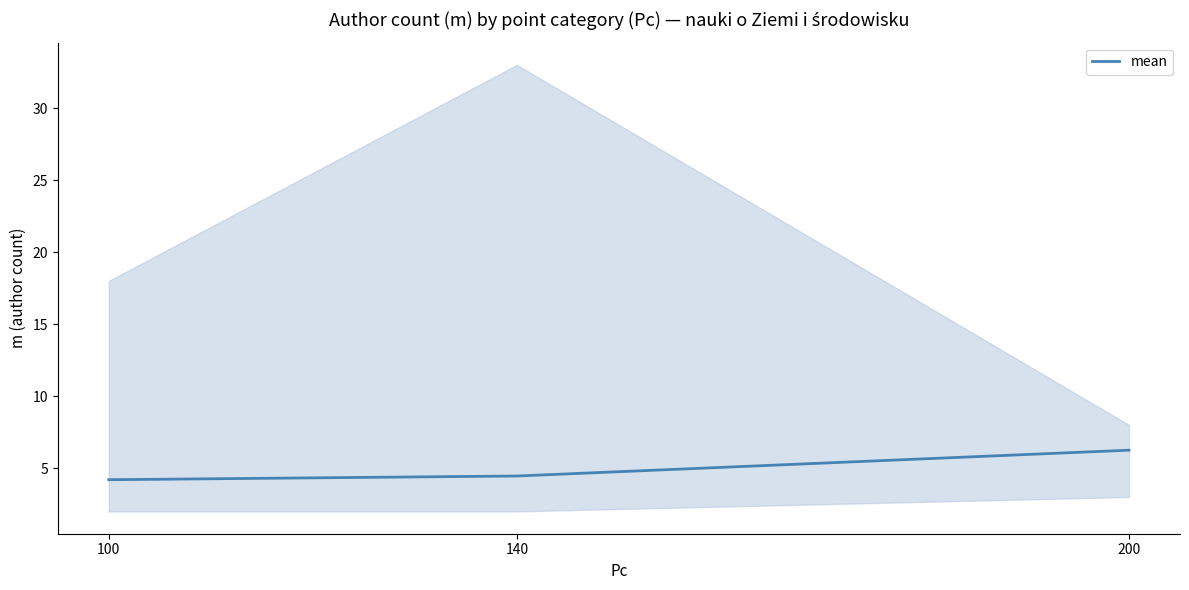

List the labels in order of value, smallest first.

100, 140, 200